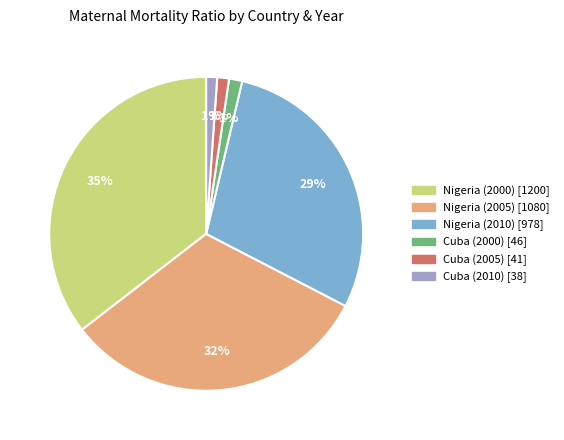

What percentage is the Nigeria (2010) slice, to the nearest percent?

29%